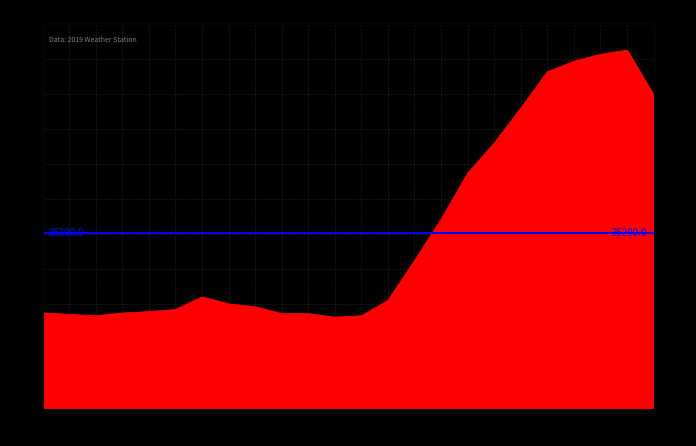

What is the value of the 14th point from the left?

15500